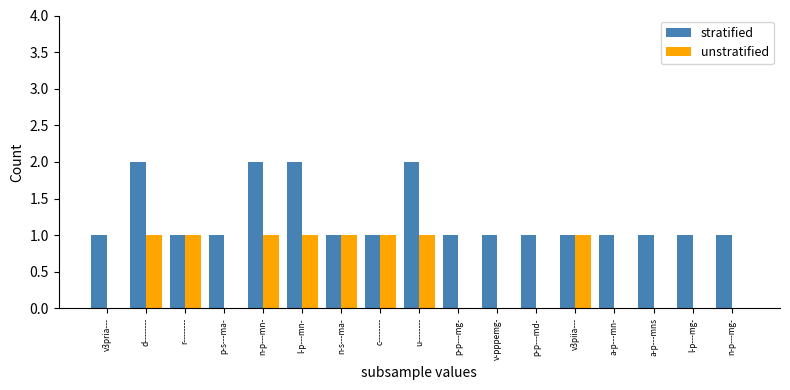

What is the approximate value of stratified at n-s---ma-?

1